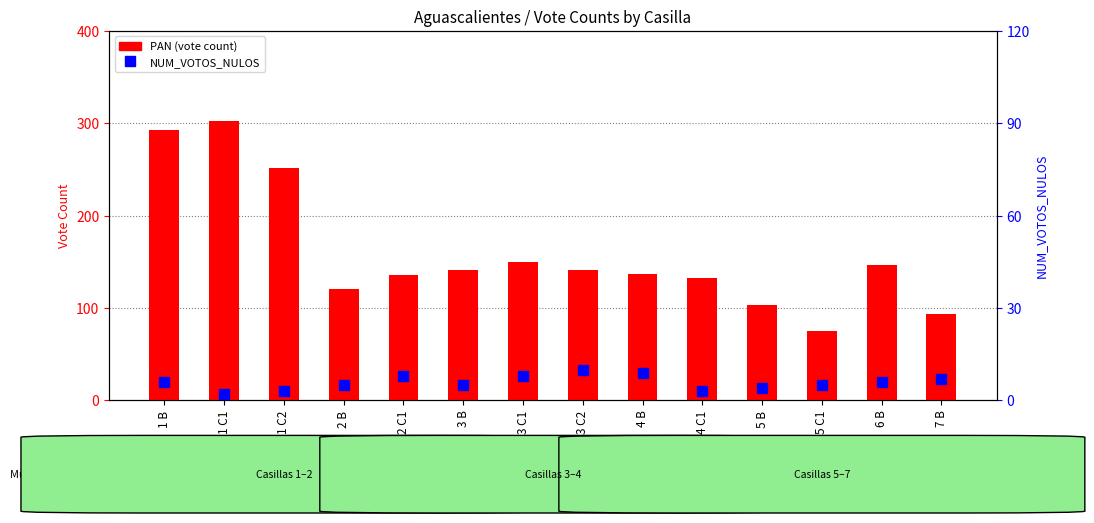

Reading right to left, what are all the values shown in this chart?

PAN: 7 B=93	6 B=146	5 C1=75	5 B=103	4 C1=132	4 B=137	3 C2=141	3 C1=150	3 B=141	2 C1=136	2 B=121	1 C2=251	1 C1=302	1 B=293
PRI: 7 B=13	6 B=23	5 C1=9	5 B=4	4 C1=17	4 B=18	3 C2=9	3 C1=12	3 B=17	2 C1=13	2 B=12	1 C2=18	1 C1=13	1 B=18
PRD: 7 B=17	6 B=24	5 C1=16	5 B=18	4 C1=36	4 B=29	3 C2=21	3 C1=22	3 B=17	2 C1=3	2 B=3	1 C2=10	1 C1=3	1 B=5
Morena: 7 B=38	6 B=74	5 C1=42	5 B=33	4 C1=72	4 B=61	3 C2=48	3 C1=39	3 B=40	2 C1=10	2 B=28	1 C2=35	1 C1=9	1 B=24
NUM_VOTOS_NULOS: 7 B=7	6 B=6	5 C1=5	5 B=4	4 C1=3	4 B=9	3 C2=10	3 C1=8	3 B=5	2 C1=8	2 B=5	1 C2=3	1 C1=2	1 B=6